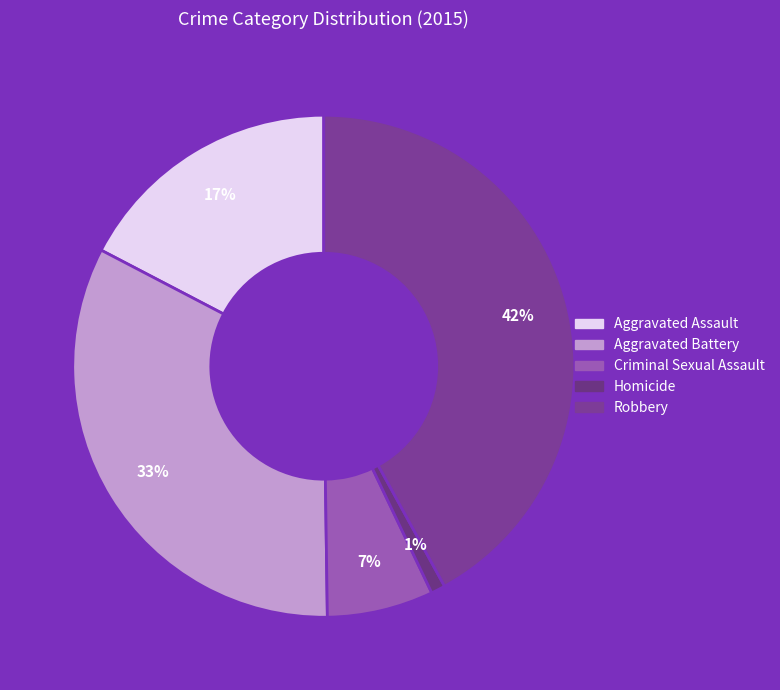

Does Aggravated Assault account for over 50% of the chart?

No